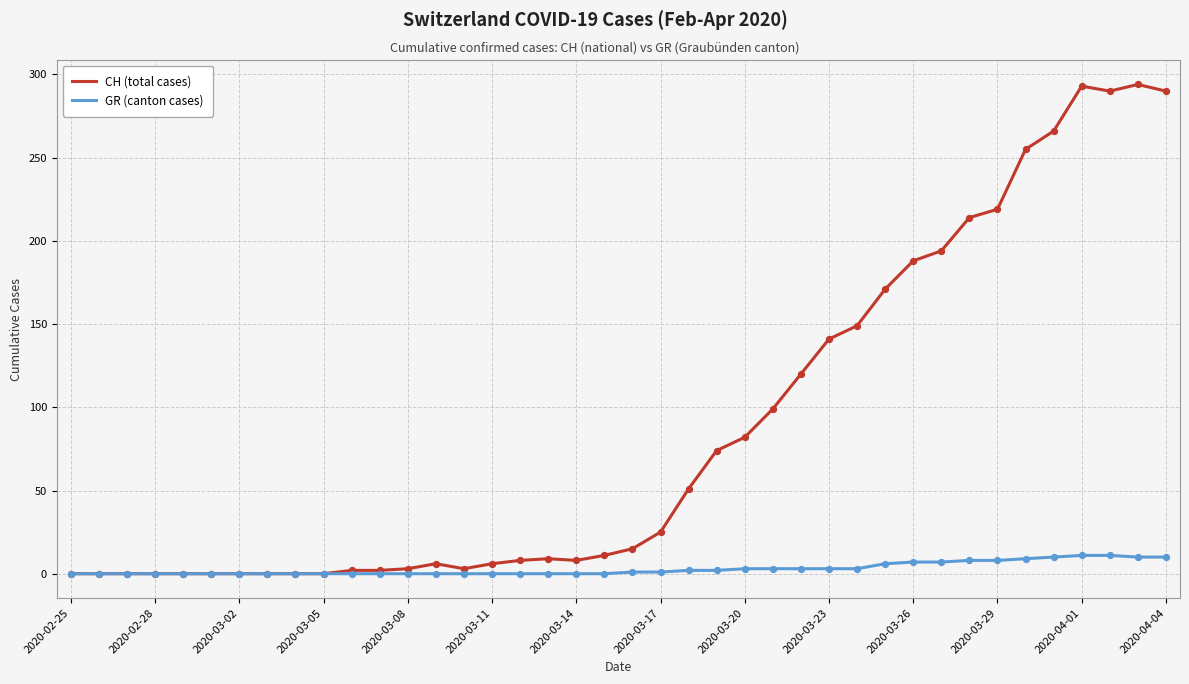

Which series has the widest spread of values?

CH (total cases)